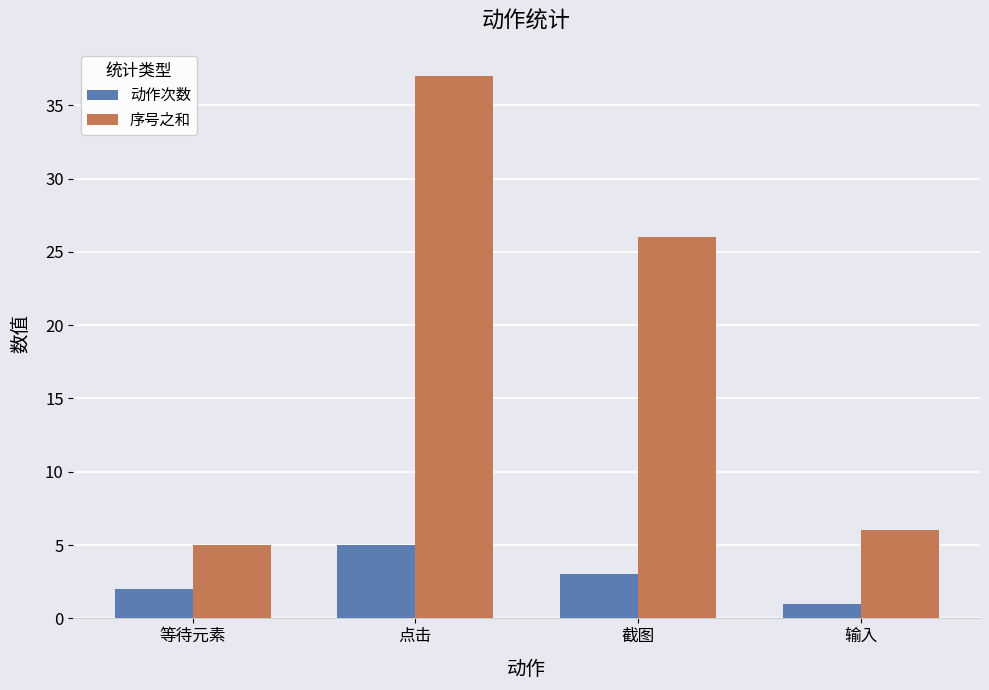

Reading left to right, what are all the values shown in this chart?

动作次数: 2	5	3	1
序号之和: 5	37	26	6